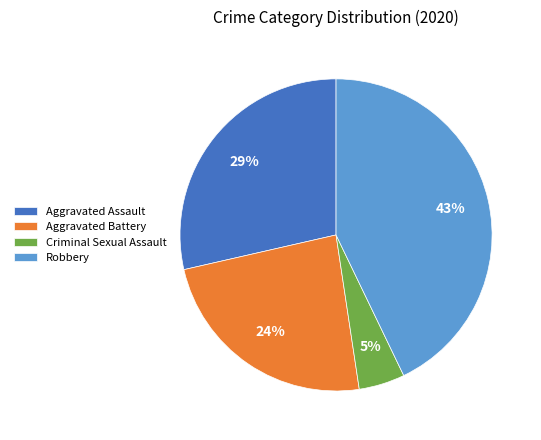

Count the number of slices in the pie.

4